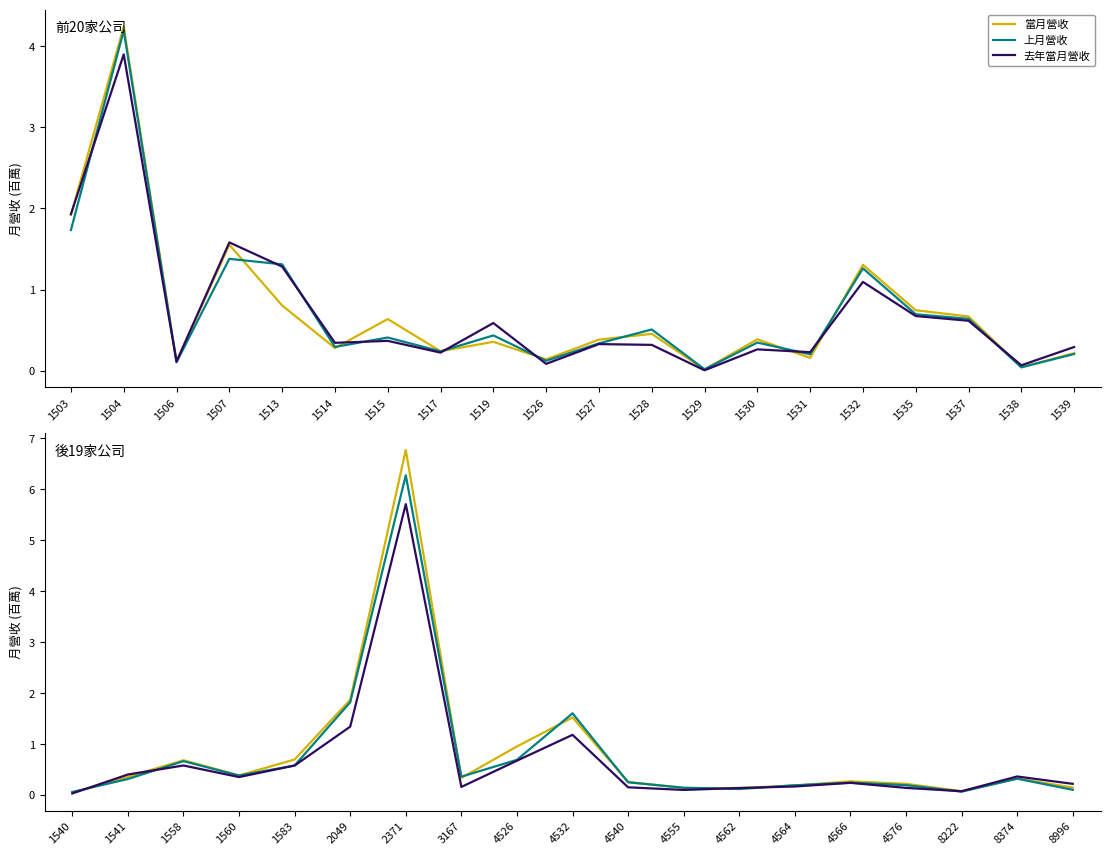

Is the value of 當月營收 at 2371 greater than the value of 上月營收 at 4532?

Yes